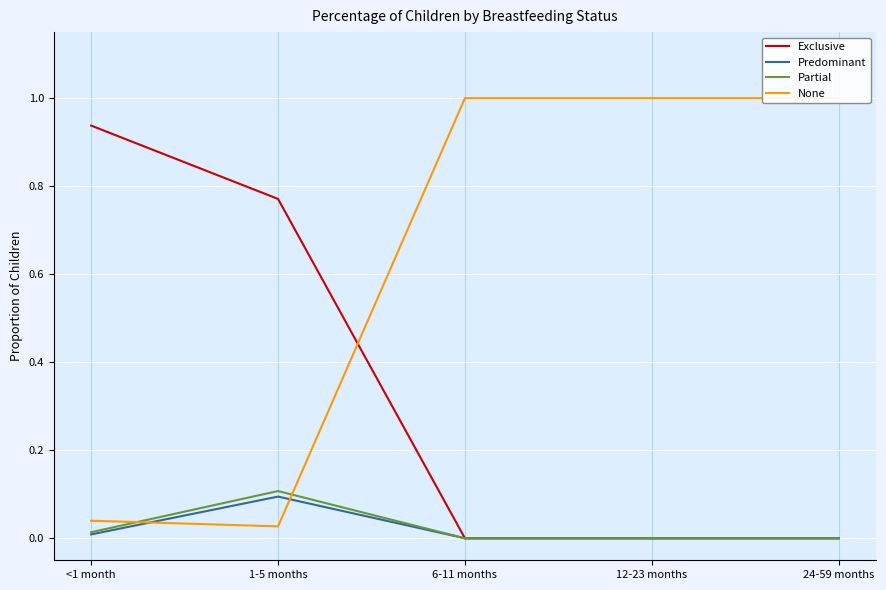

Which series has the widest spread of values?

None